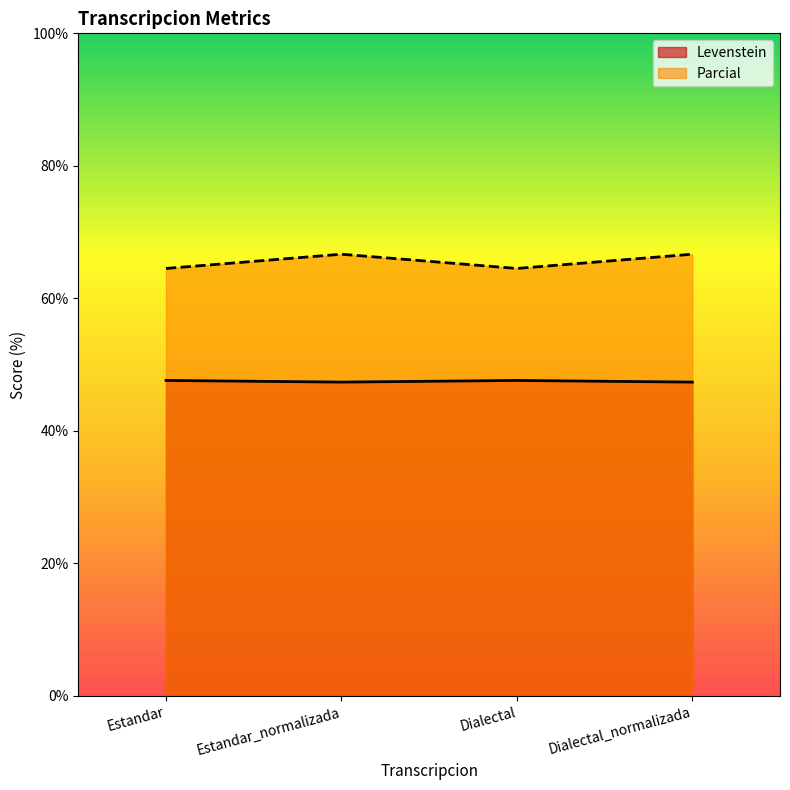

Where is the first local maximum for Parcial?

Estandar_normalizada